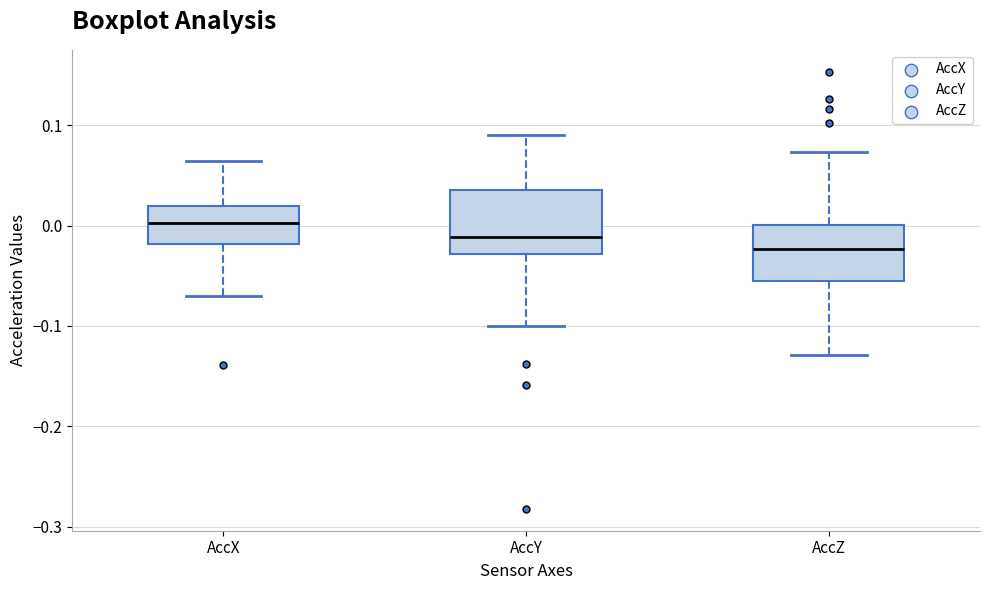

Reading left to right, transcribe this box plot: for each box, give where its median line is, the range the box spans, and where its two whiskers end, as read against the y-axis. The values are not printed on the chart, so give them approximately, as read against the axis.

AccX: median 0.00, box -0.02 to 0.02, whiskers -0.07 to 0.06
AccY: median -0.01, box -0.03 to 0.04, whiskers -0.10 to 0.09
AccZ: median -0.02, box -0.06 to 0.00, whiskers -0.13 to 0.07